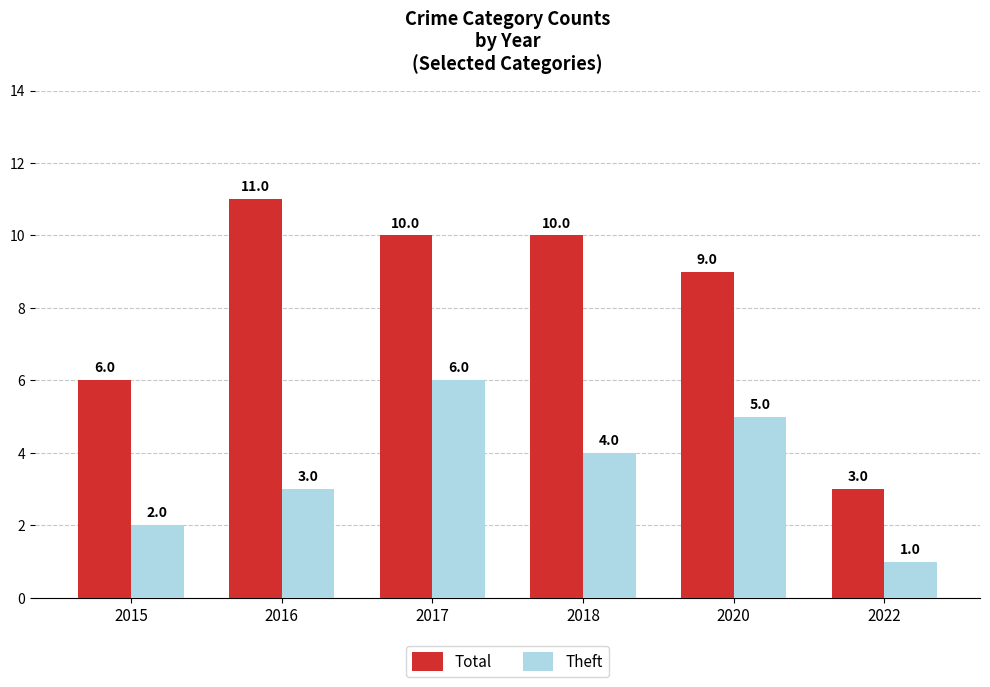

The Total series shows 10 at 2017. True or false?

True